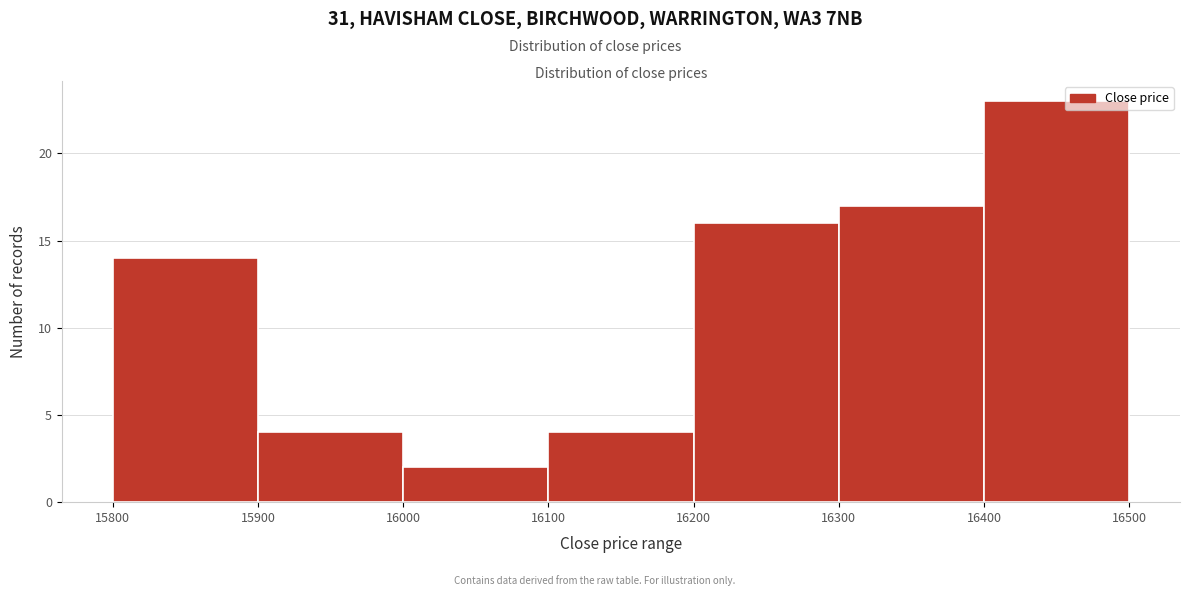

Reading left to right, list every bar in this chart as the range it spans on the x-axis followed by its height. The values are not printed on the chart, so give them approximately, as read against the axis.

15800 to 15900: 14
15900 to 16000: 4
16000 to 16100: 2
16100 to 16200: 4
16200 to 16300: 16
16300 to 16400: 17
16400 to 16500: 23